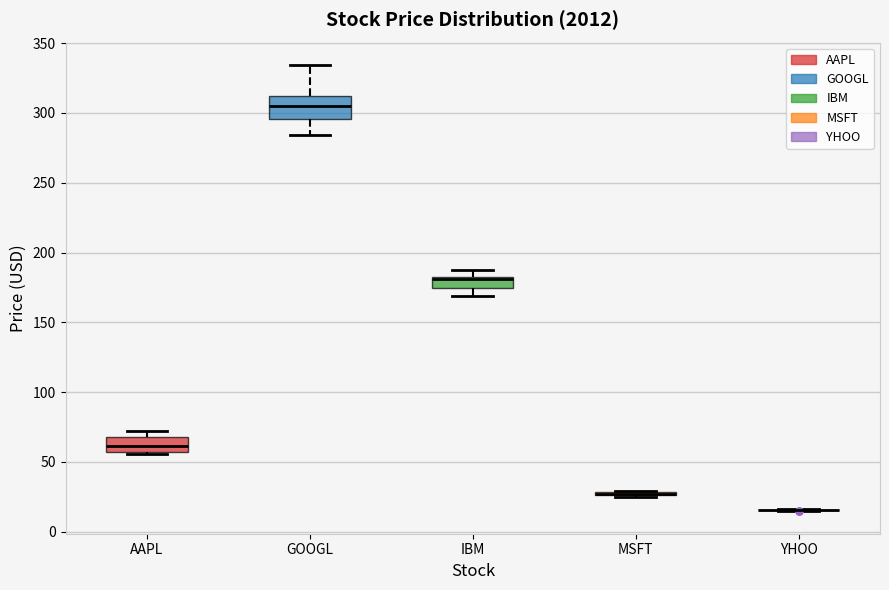

Where is the upper edge of the box for AAPL on the y-axis? The values are not printed on the chart, so give them approximately, as read against the axis.

70